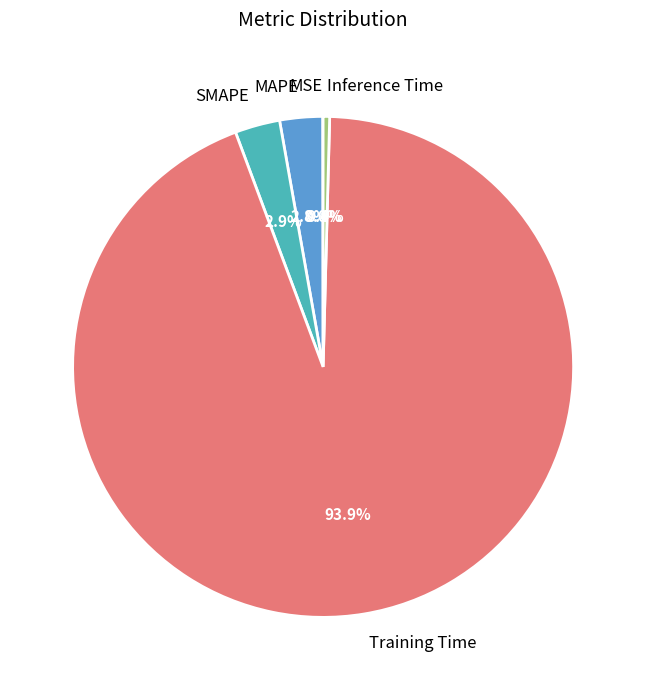

The SMAPE slice represents 17% of the pie. True or false?

False